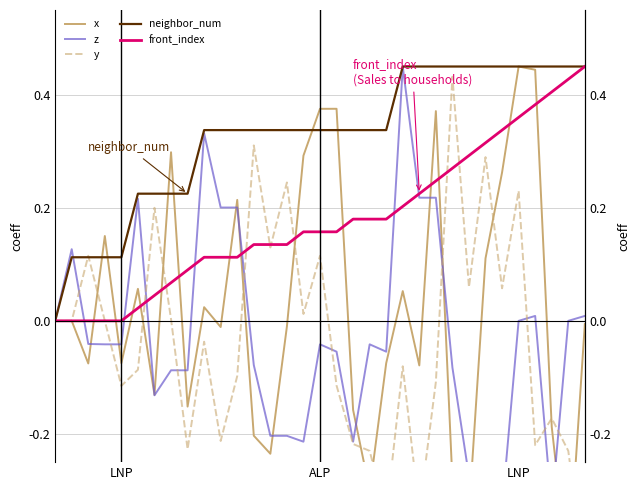

What is the greatest value displayed?

0.5